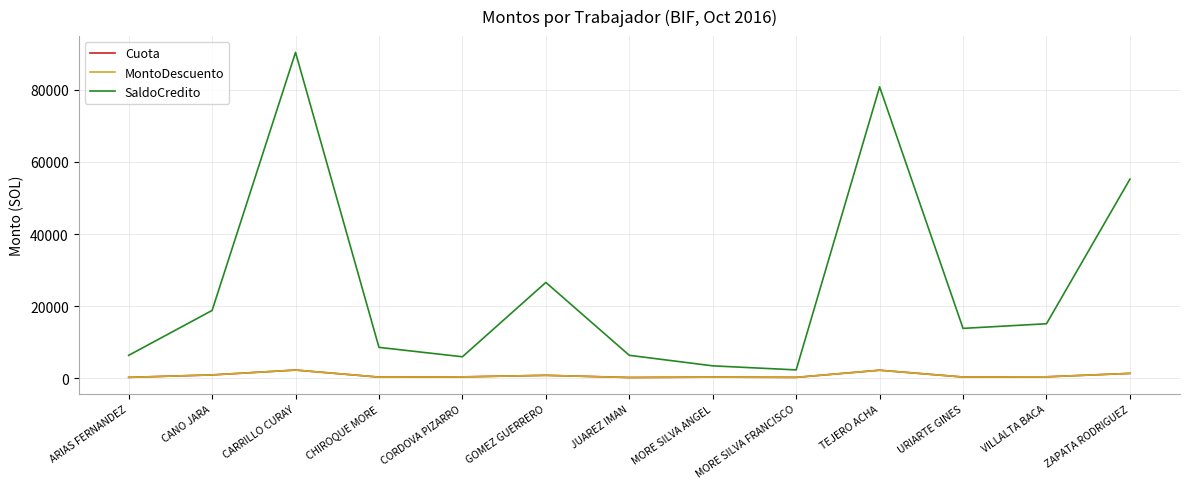

The value of SaldoCredito at CHIROQUE MORE is 12745.7. True or false?

False